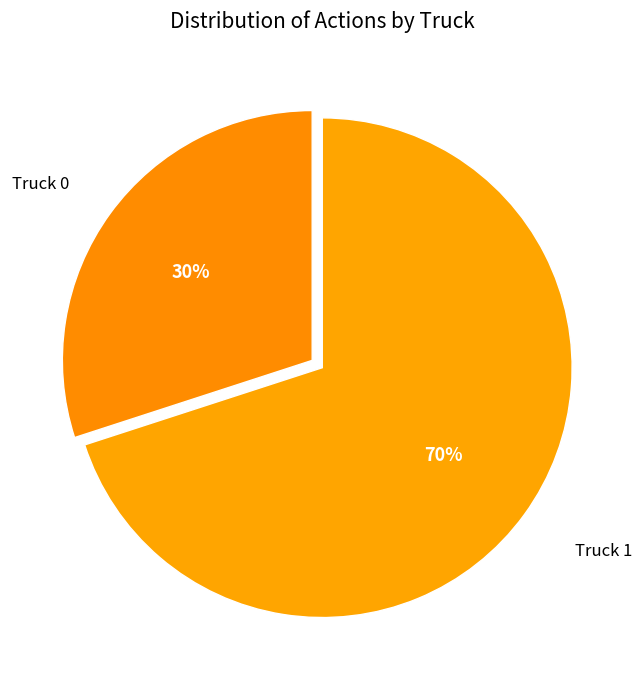

Rank the categories by value from lowest to highest.

Truck 0, Truck 1